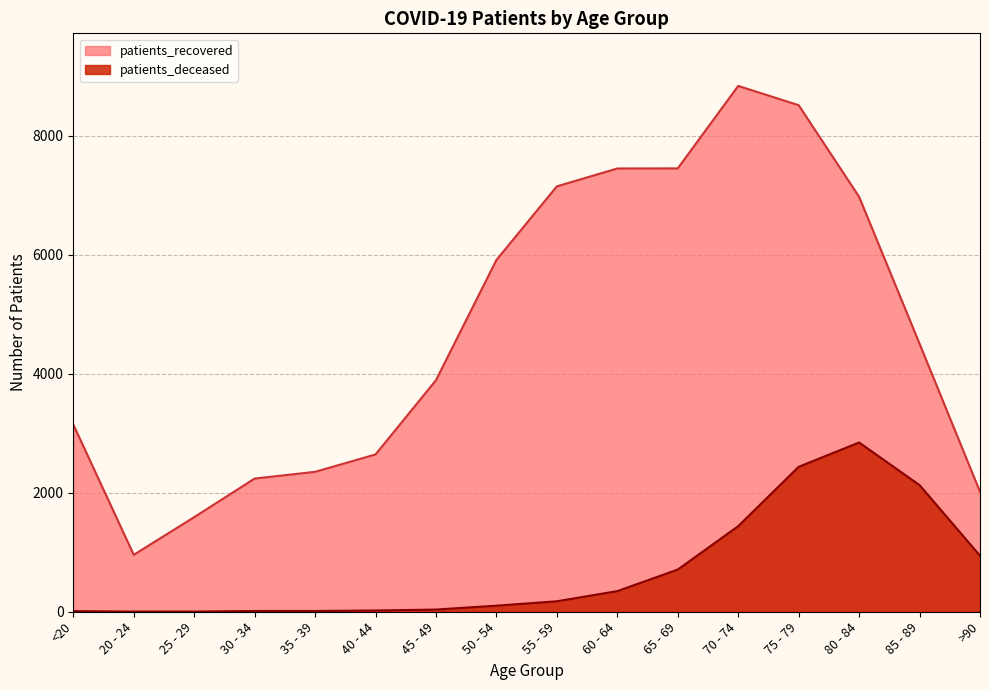

List the labels in order of patients_recovered value, largest first.

70 - 74, 75 - 79, 65 - 69, 60 - 64, 55 - 59, 80 - 84, 50 - 54, 85 - 89, 45 - 49, <20, 40 - 44, 35 - 39, 30 - 34, >90, 25 - 29, 20 - 24